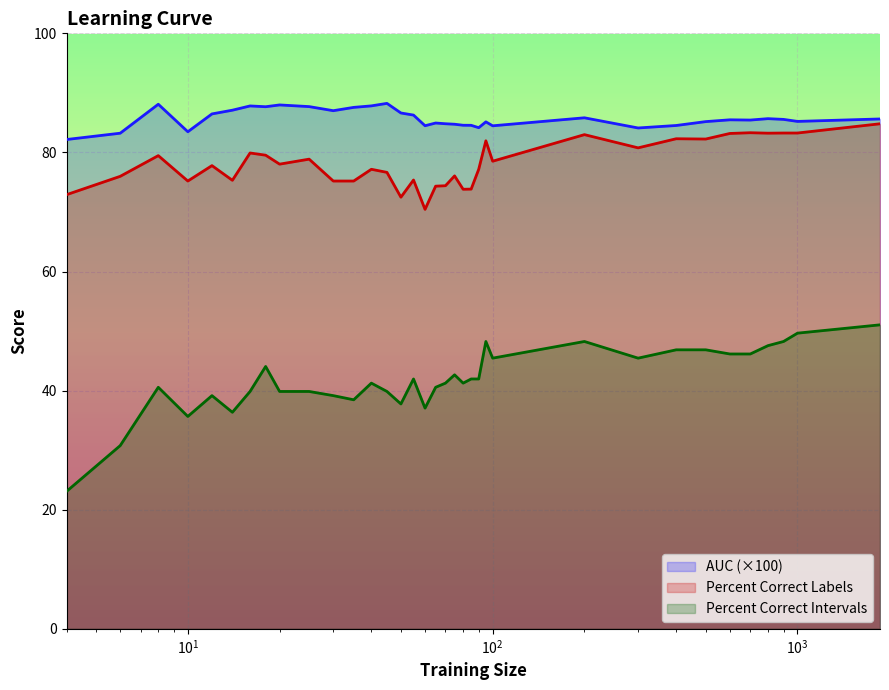

How many data points in percent.correct.labels are less than 77?

15